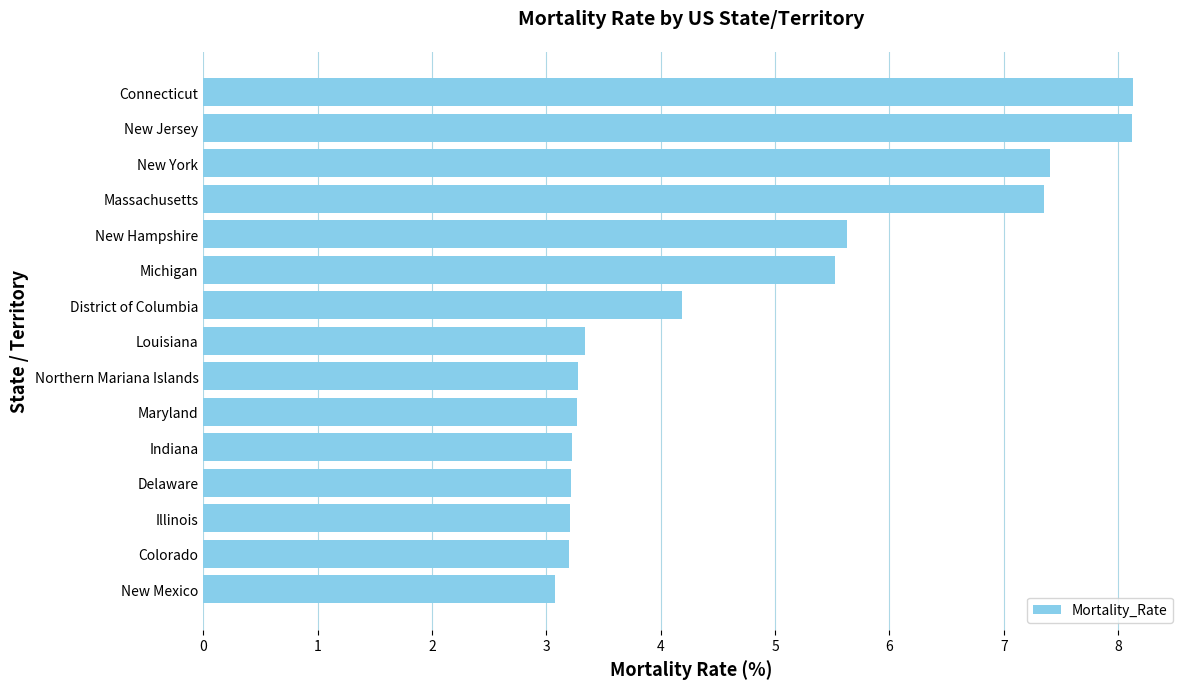

What is the difference between the maximum and minimum values?

5.1